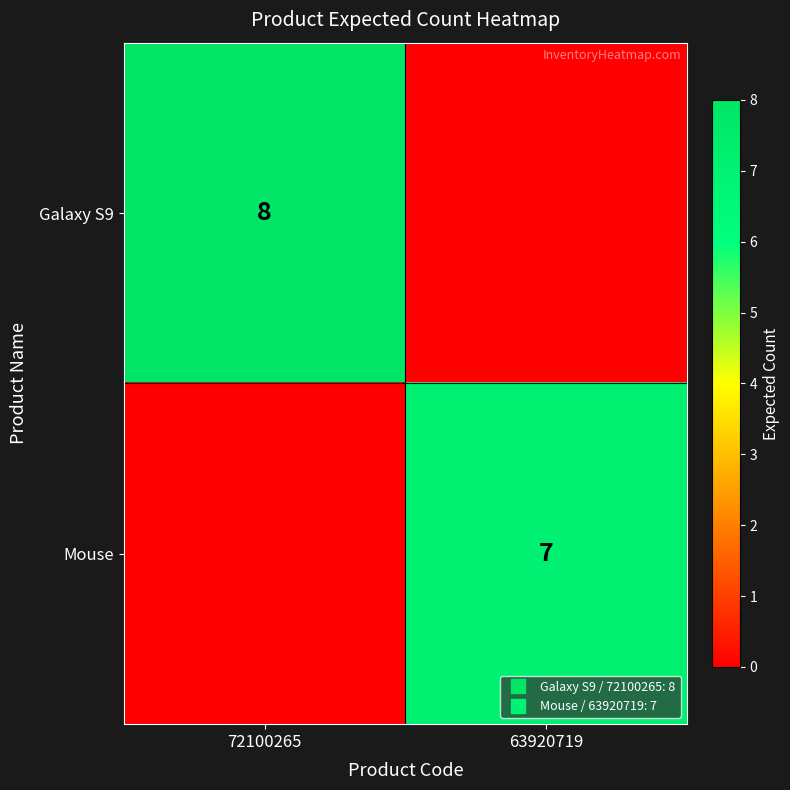

The value of Galaxy S9 at 63920719 is 5. True or false?

False